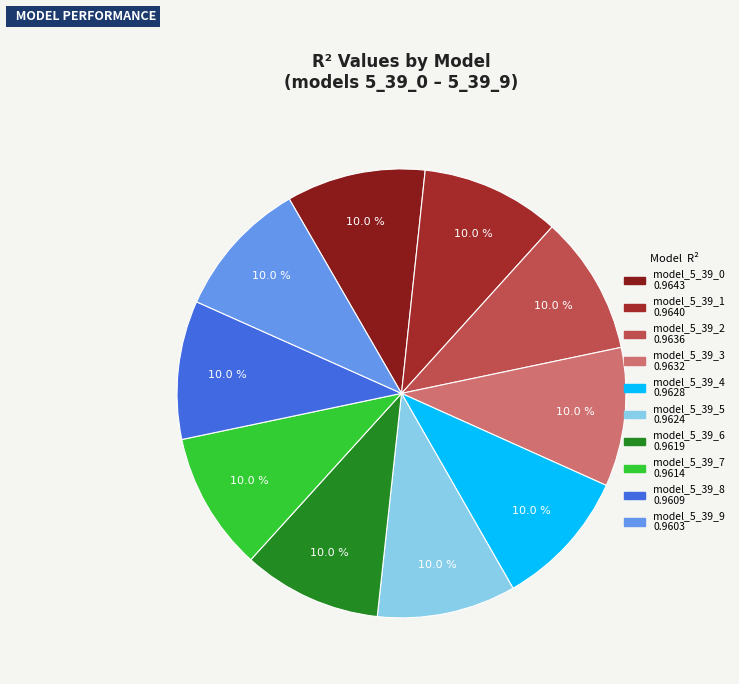

The model_5_39_7 slice represents 24% of the pie. True or false?

False